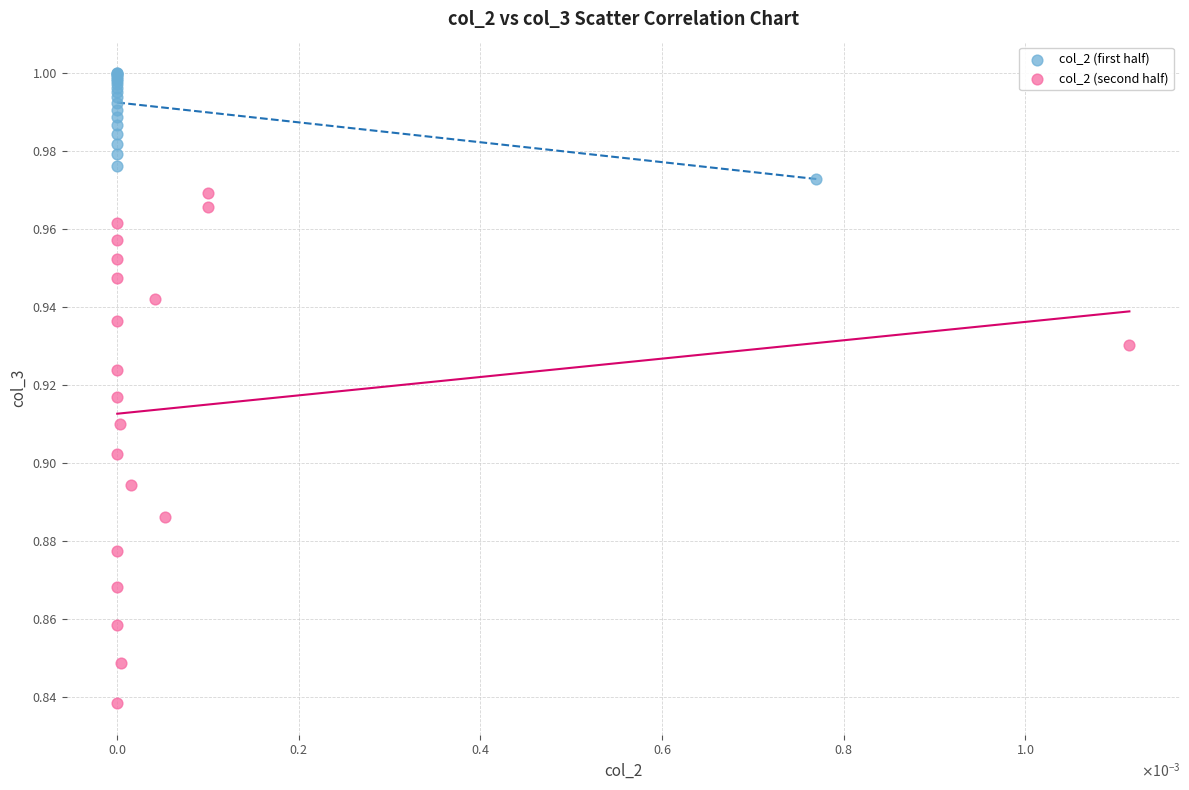

Which series reaches the minimum Y coordinate?

col_2 (second half)